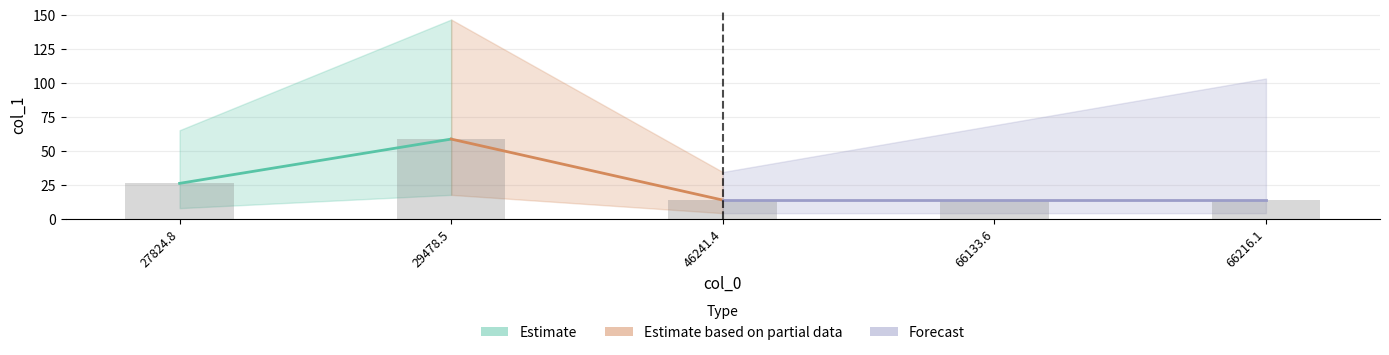

What is the greatest value displayed?

58.7